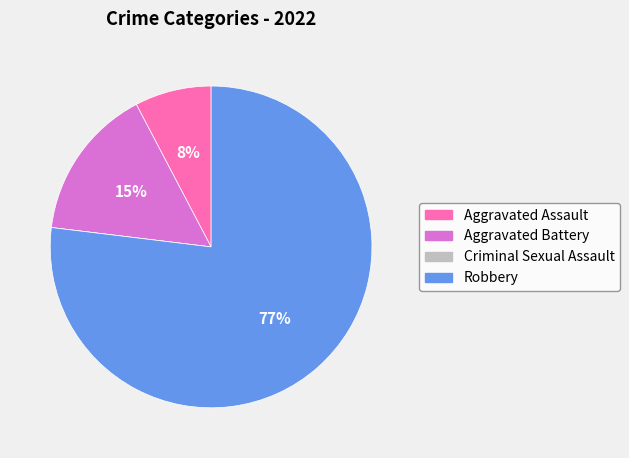

Which has a higher value, Aggravated Assault or Robbery?

Robbery